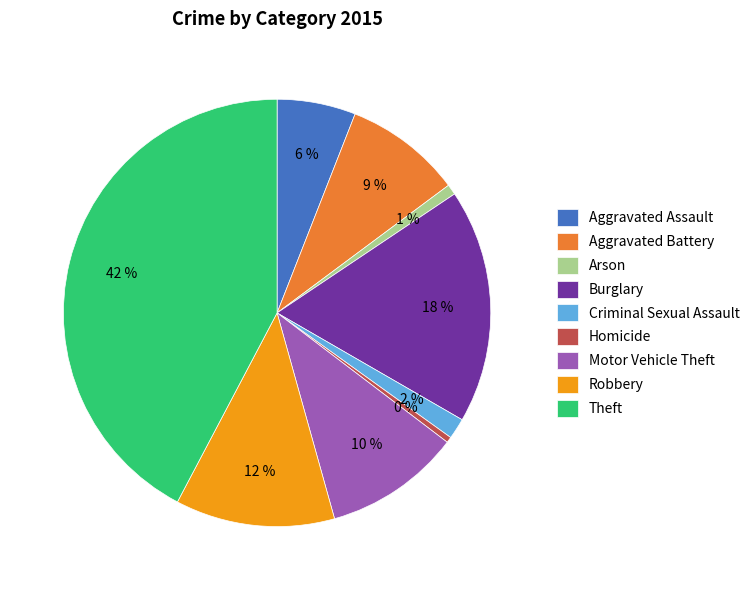

Which has a higher value, Motor Vehicle Theft or Burglary?

Burglary